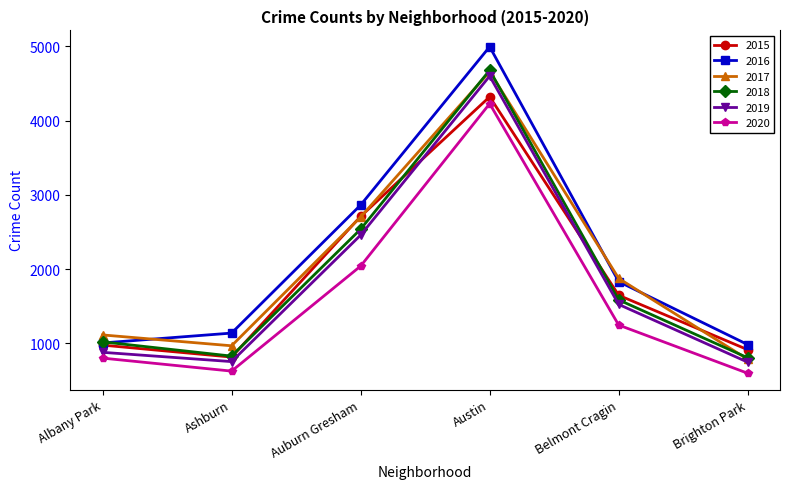

What position from the right is Brighton Park?

1